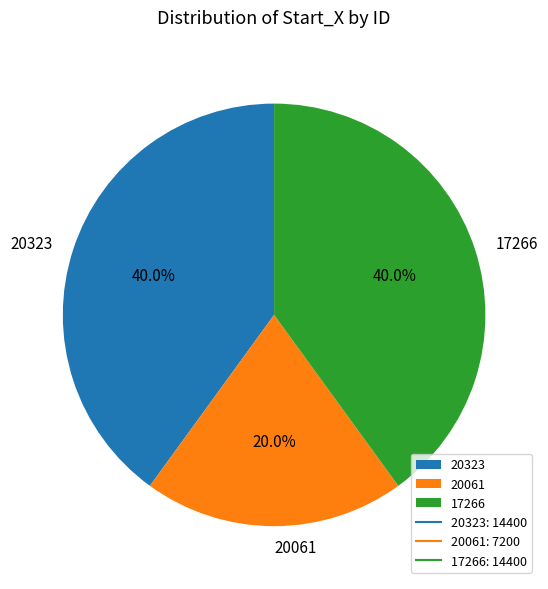

True or false: 20323 accounts for 50% of the total.

False